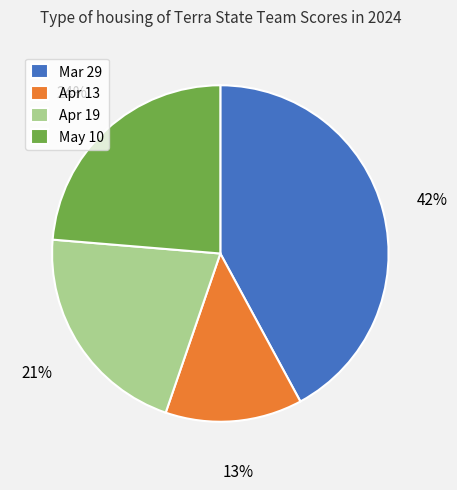

How many segments does this pie chart have?

4